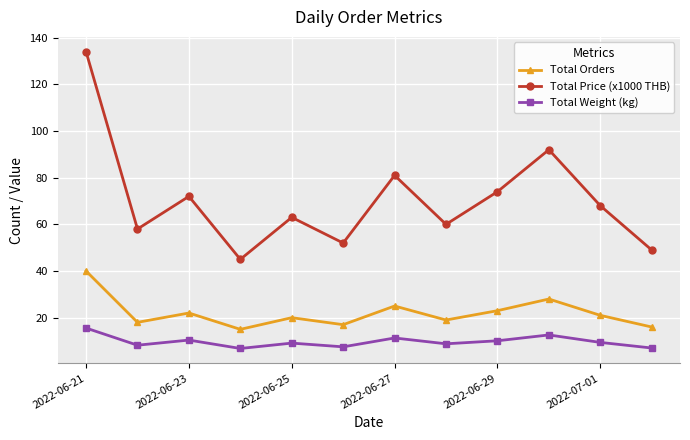

List the series in order of their peak value, highest first.

Total Price (x1000 THB), Total Orders, Total Weight (kg)